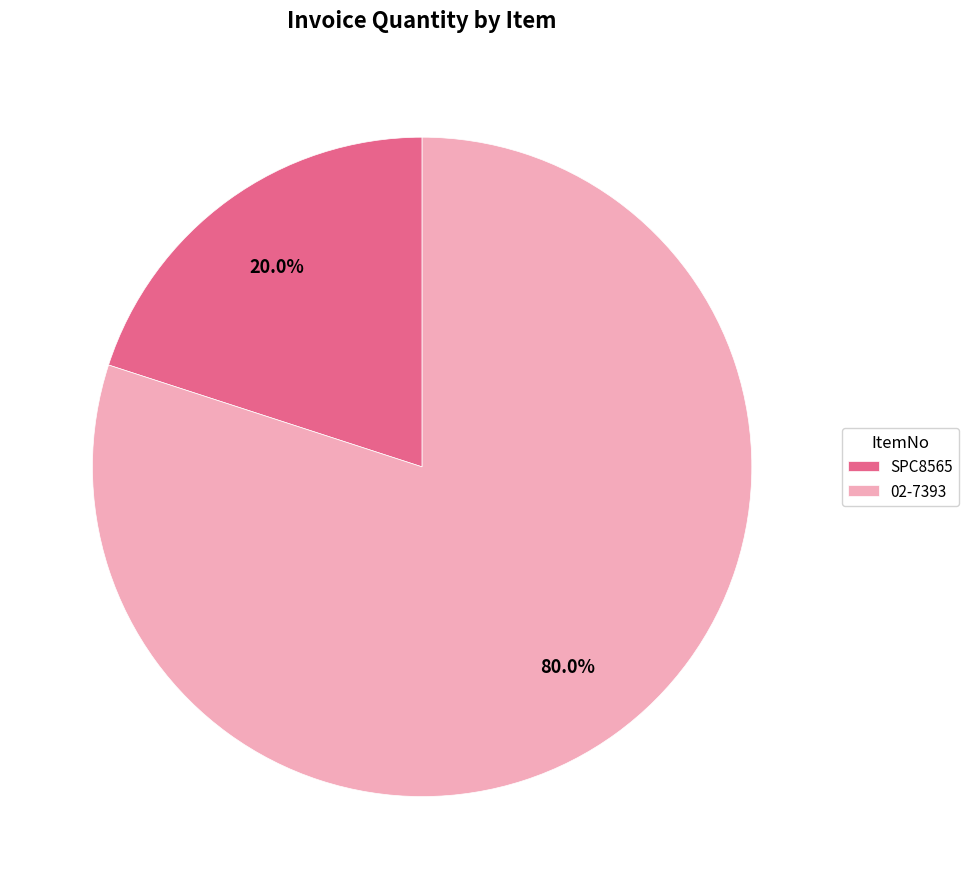

Which has a higher value, SPC8565 or 02-7393?

02-7393